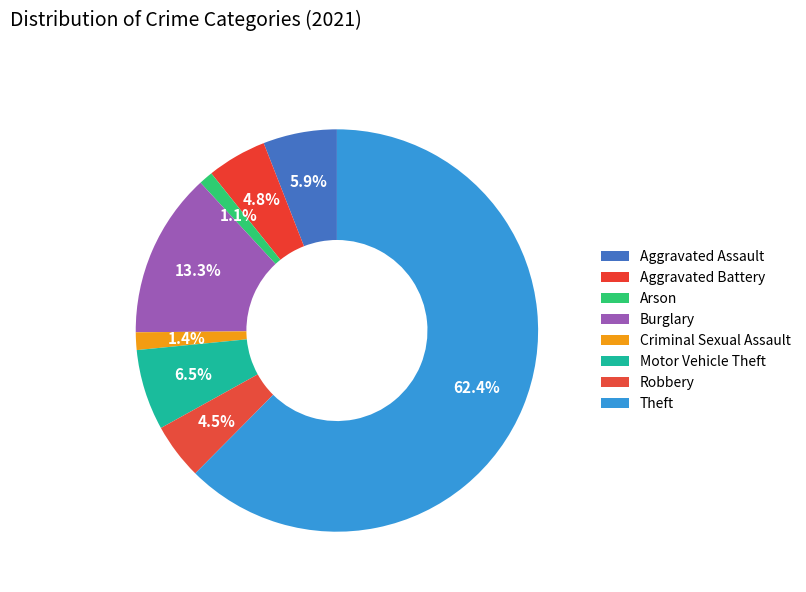

Which category has the biggest portion of the pie?

Theft